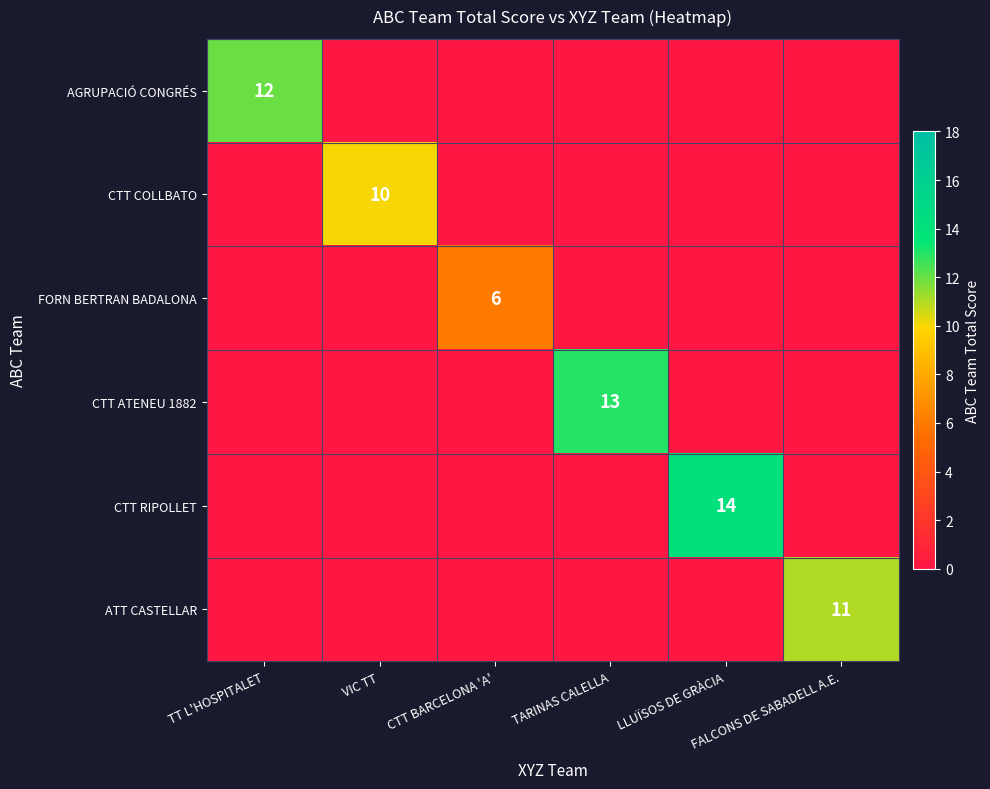

Which series has the largest total across all categories?

CTT RIPOLLET